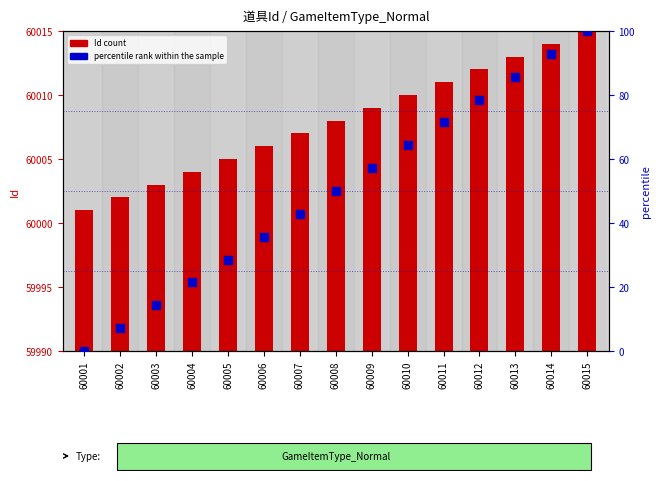

What are all the series names shown in the legend?

Id (count), percentile rank within the sample